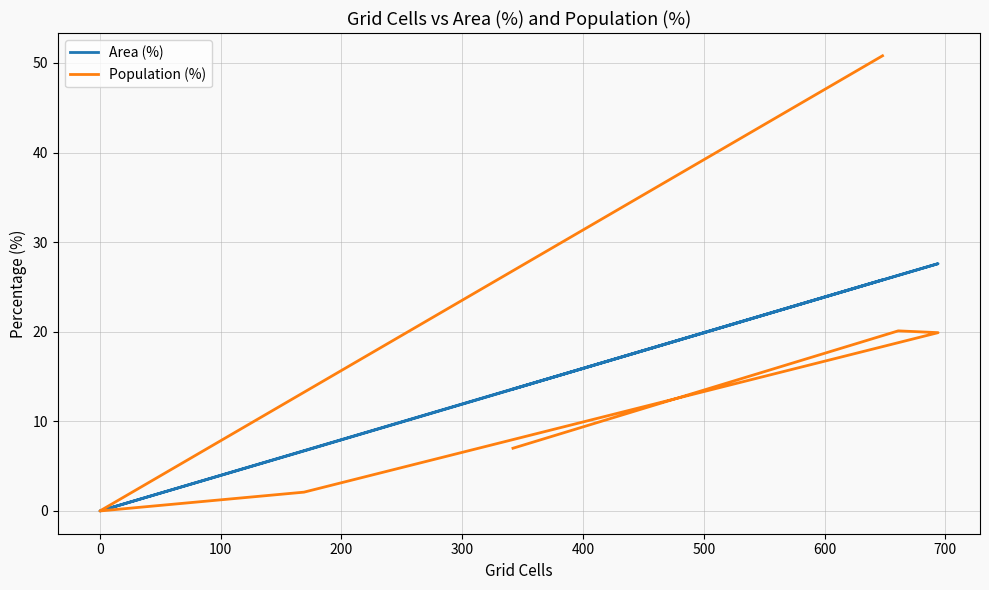

In Area (%), how many points are lower than both neighbors (excluding endpoints)?

1